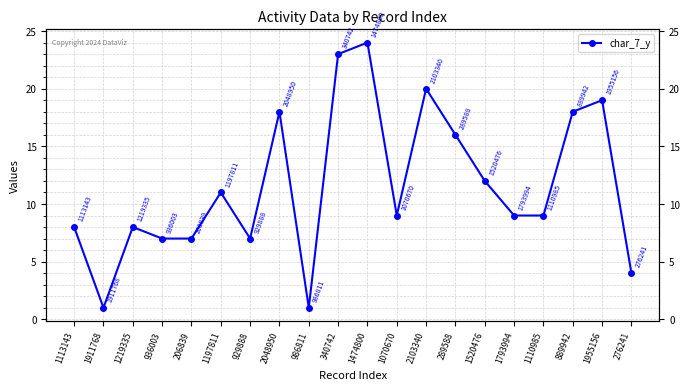

What is the difference between the values at 2103340 and 1474800?

4